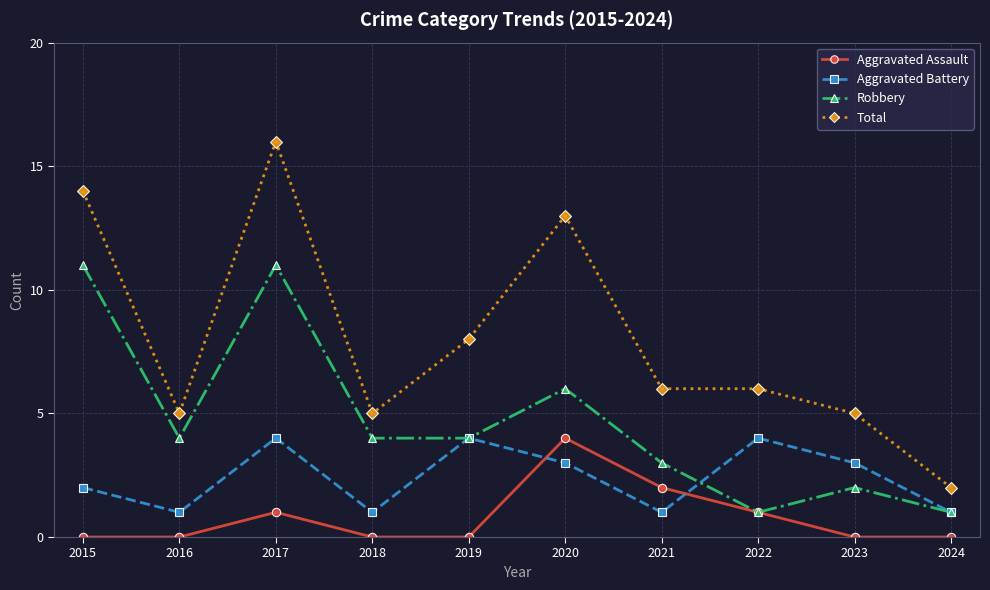

Count the Aggravated Assault values in the range 0 to 1.

8